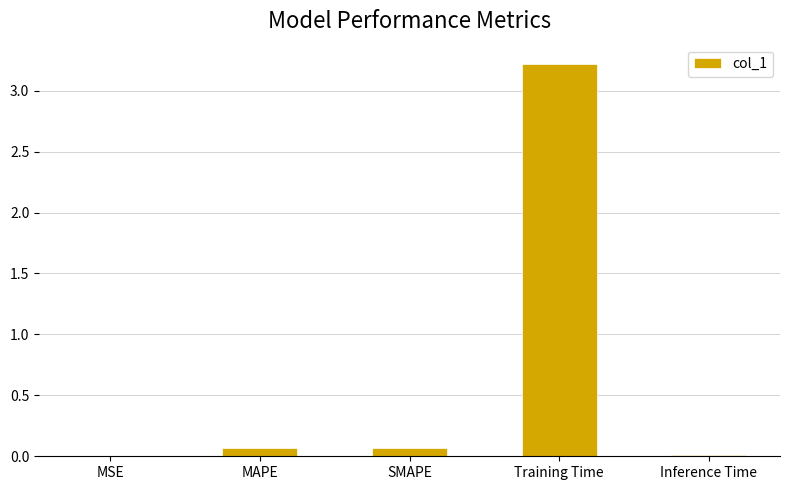

What is the sum of the values at MAPE and Training Time?

3.3